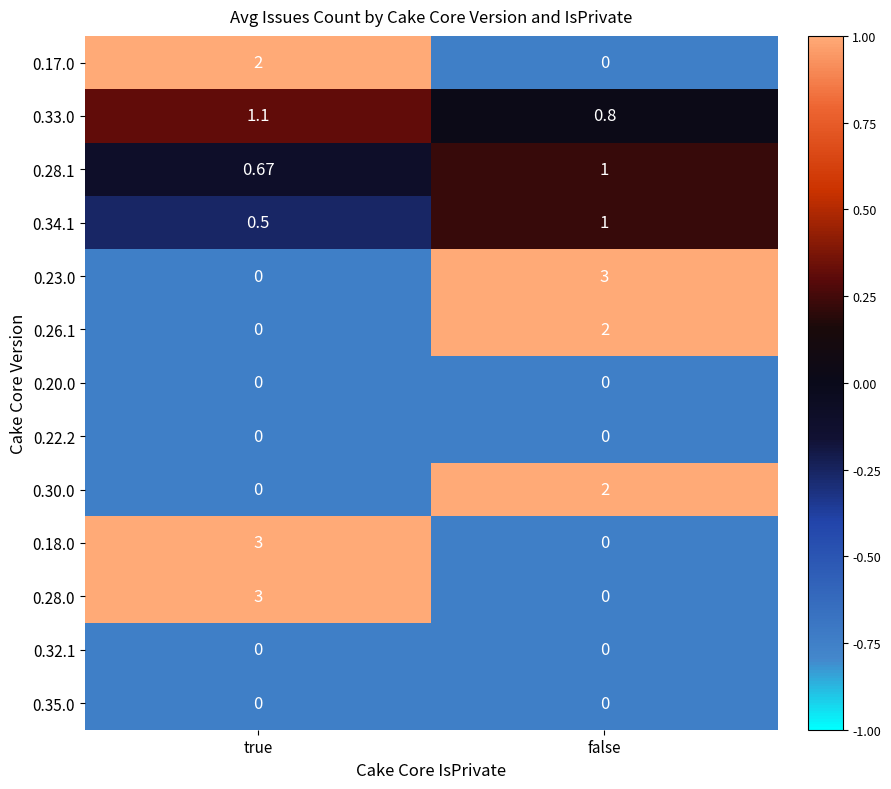

At which label is 0.34.1 closest to 0?

true